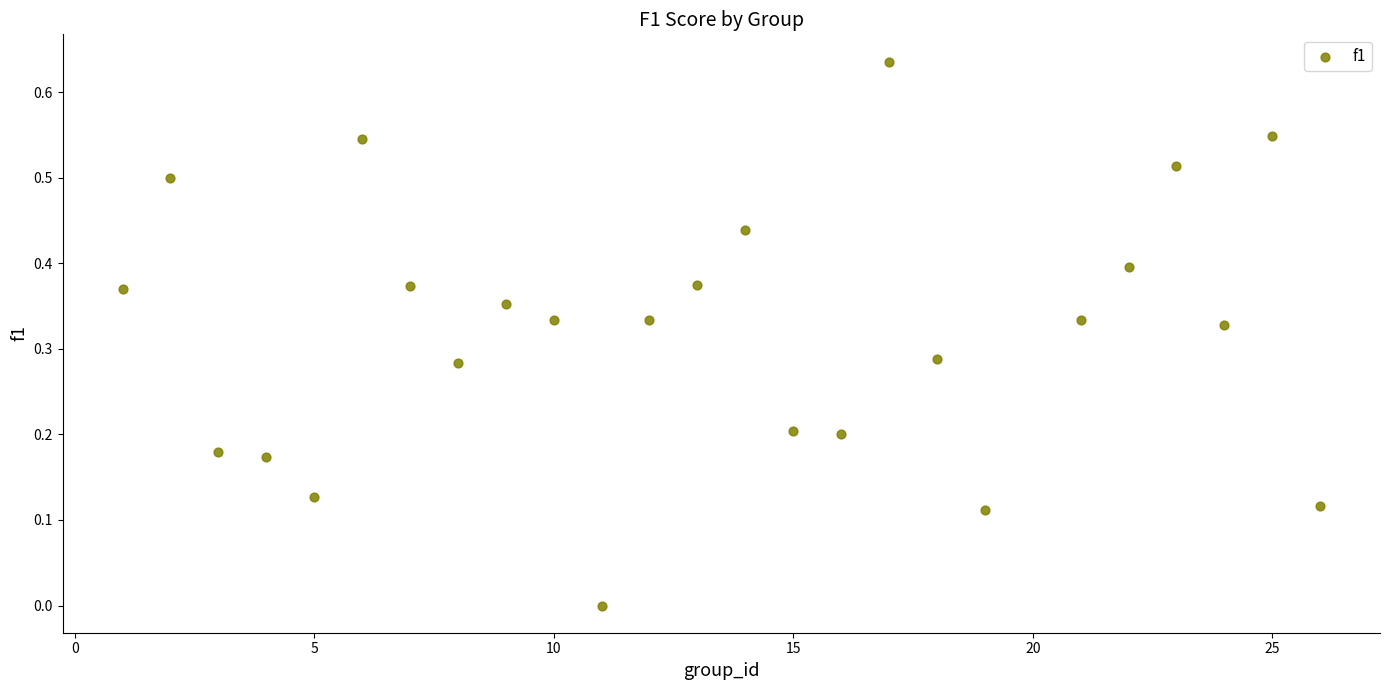

What is the range of X values (max minus min)?

25.0